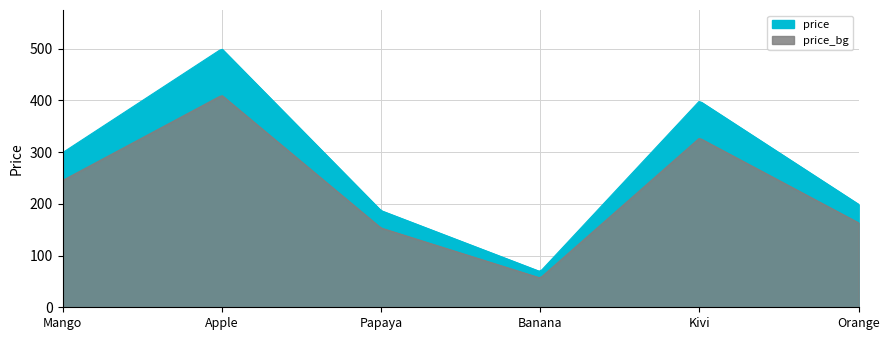

What is the difference between the values at Apple and Papaya?

313